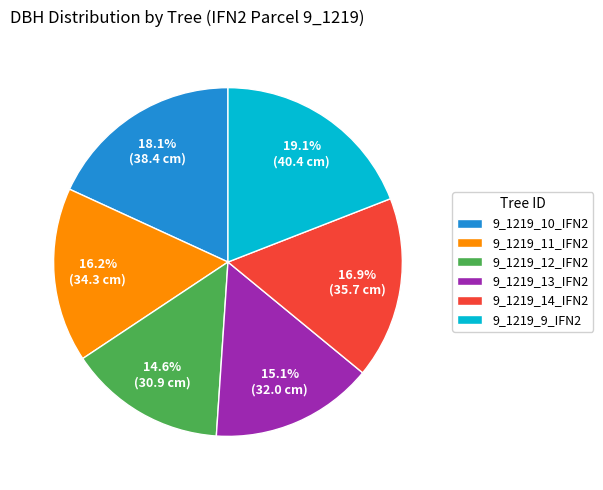

What percentage is the 9_1219_12_IFN2 slice, to the nearest percent?

15%